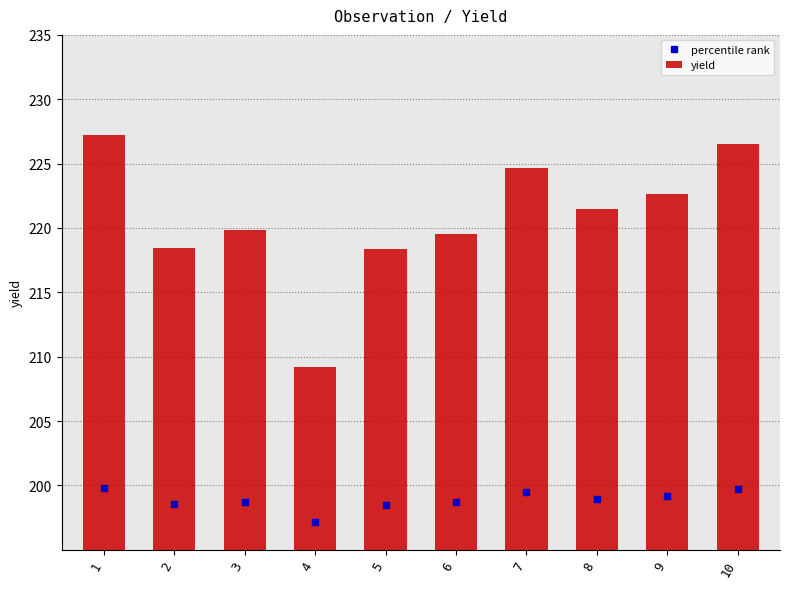

True or false: the data shows 48.2 at 7.

False